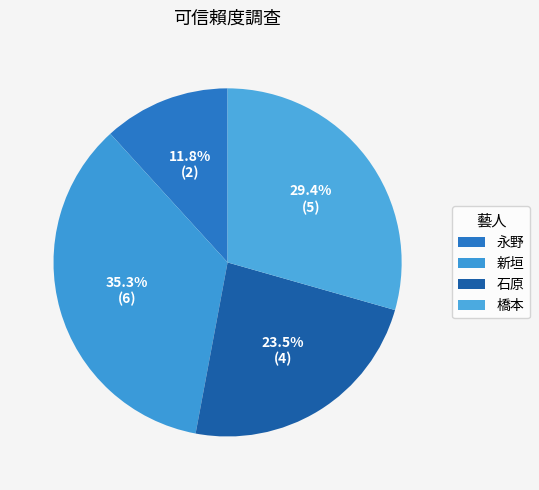

What percentage is the 橋本 slice, to the nearest percent?

29%